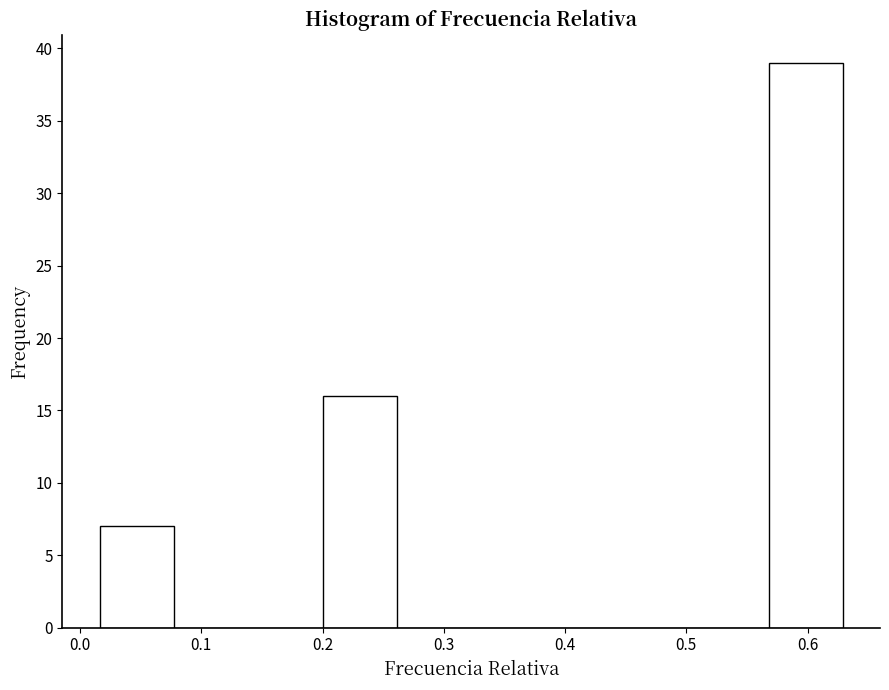

Reading left to right, transcribe this chart: for each bar, give the range it covers on the x-axis and its height. Neither the bar edges nor the heights are printed on the chart, so give them approximately, as read against the axes.

0.02 to 0.08: 7
0.08 to 0.14: 0
0.14 to 0.20: 0
0.20 to 0.26: 16
0.26 to 0.32: 0
0.32 to 0.38: 0
0.38 to 0.45: 0
0.45 to 0.51: 0
0.51 to 0.57: 0
0.57 to 0.63: 39